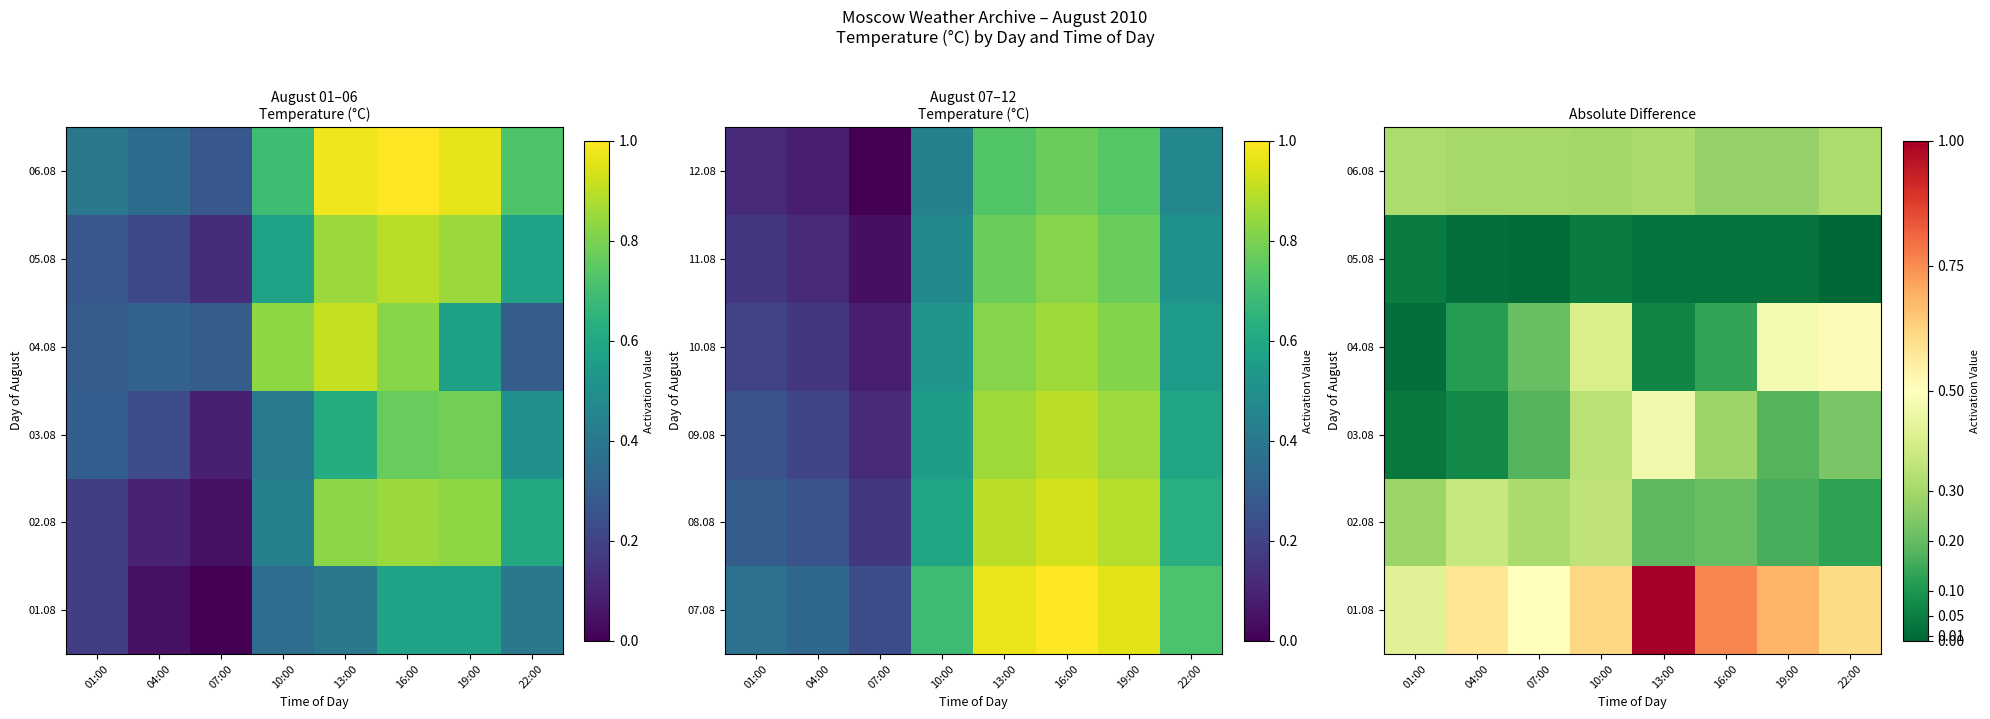

Which label corresponds to the largest value in the chart?

13:00